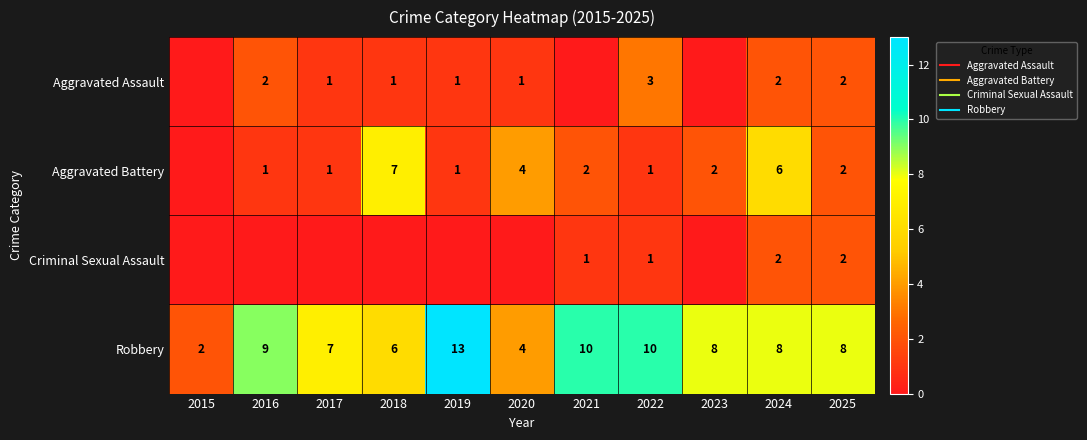

How many distinct data groups are displayed?

4